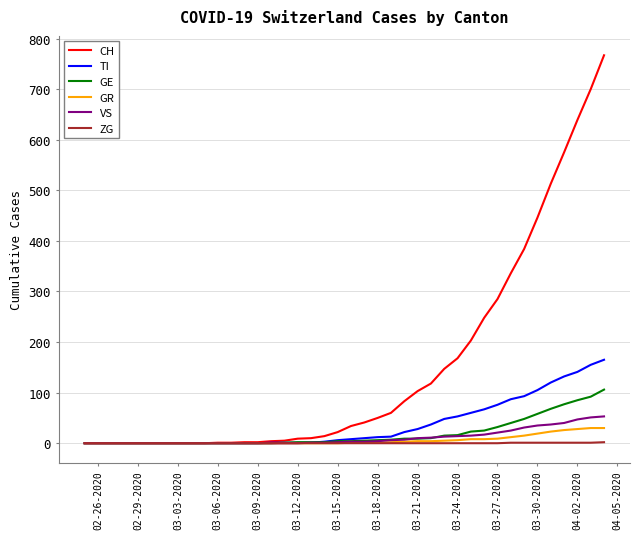

Which series has the largest total across all categories?

CH